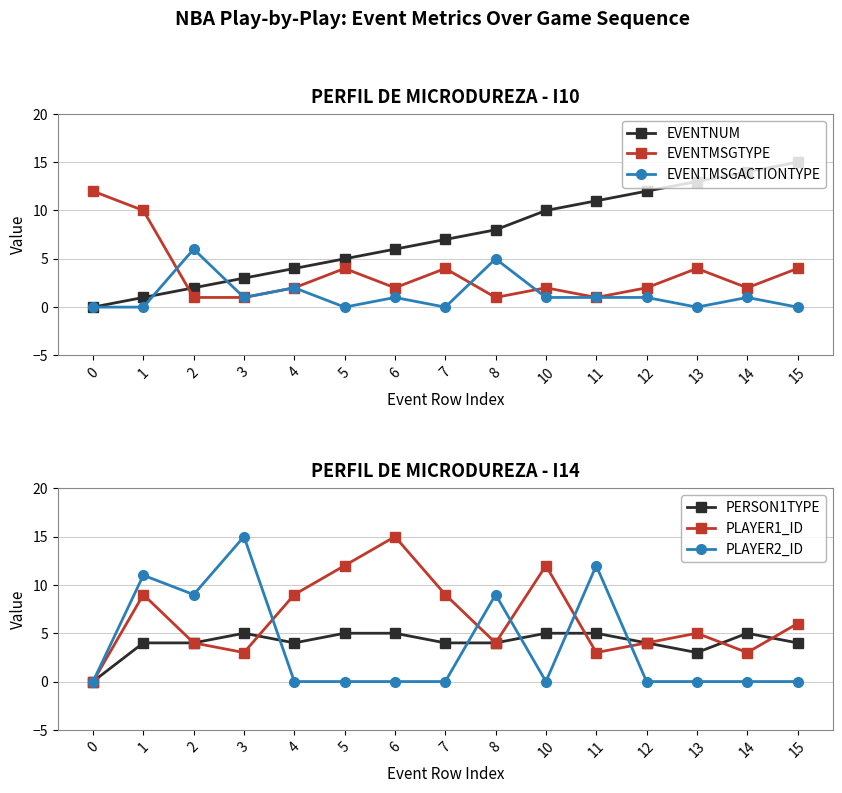

True or false: EVENTMSGACTIONTYPE has a value of 1 at 4.

False